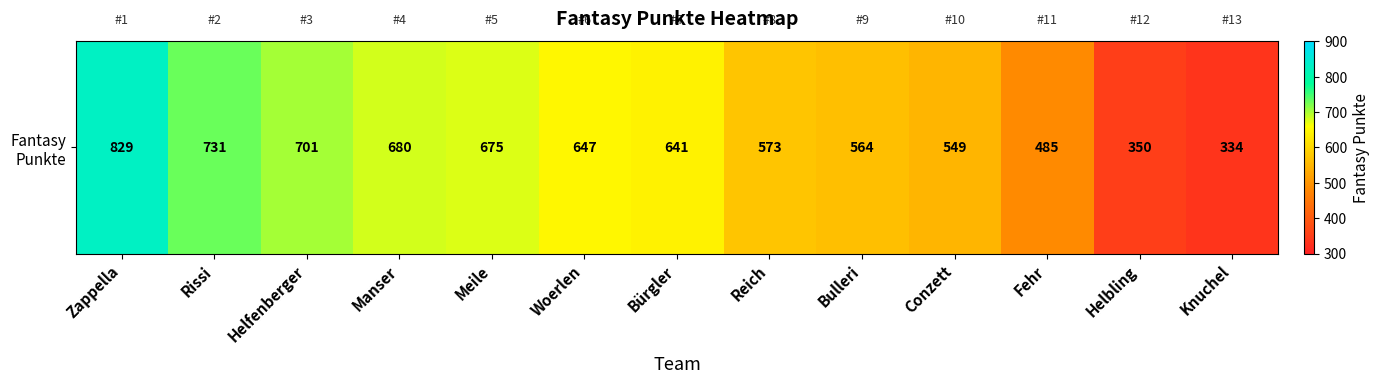

Which has a higher value, Bulleri or Bürgler?

Bürgler